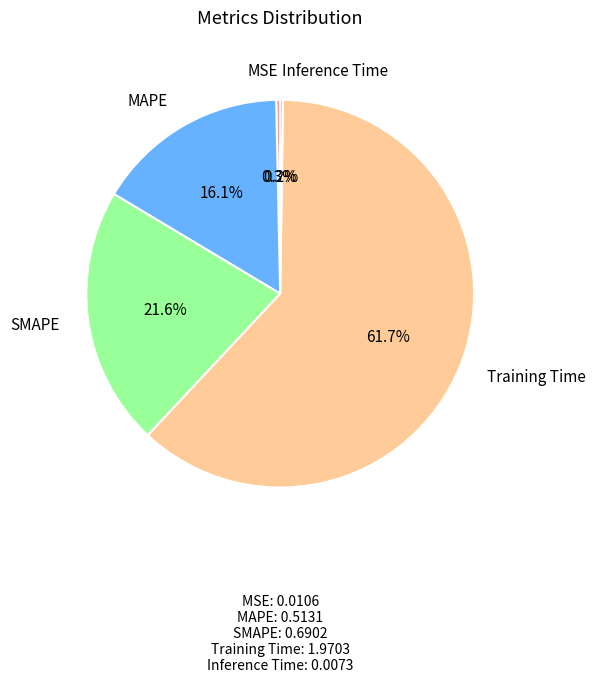

To the nearest percent, what is the average slice percentage?

20%